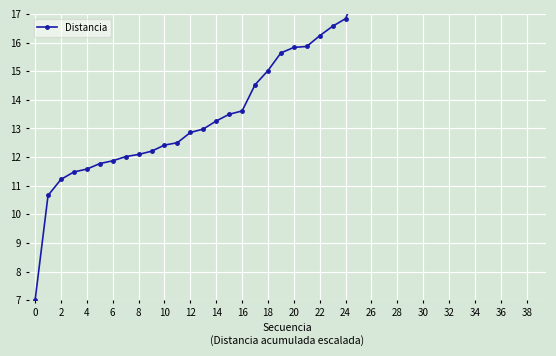

What is the minimum value shown in the chart?

7.0